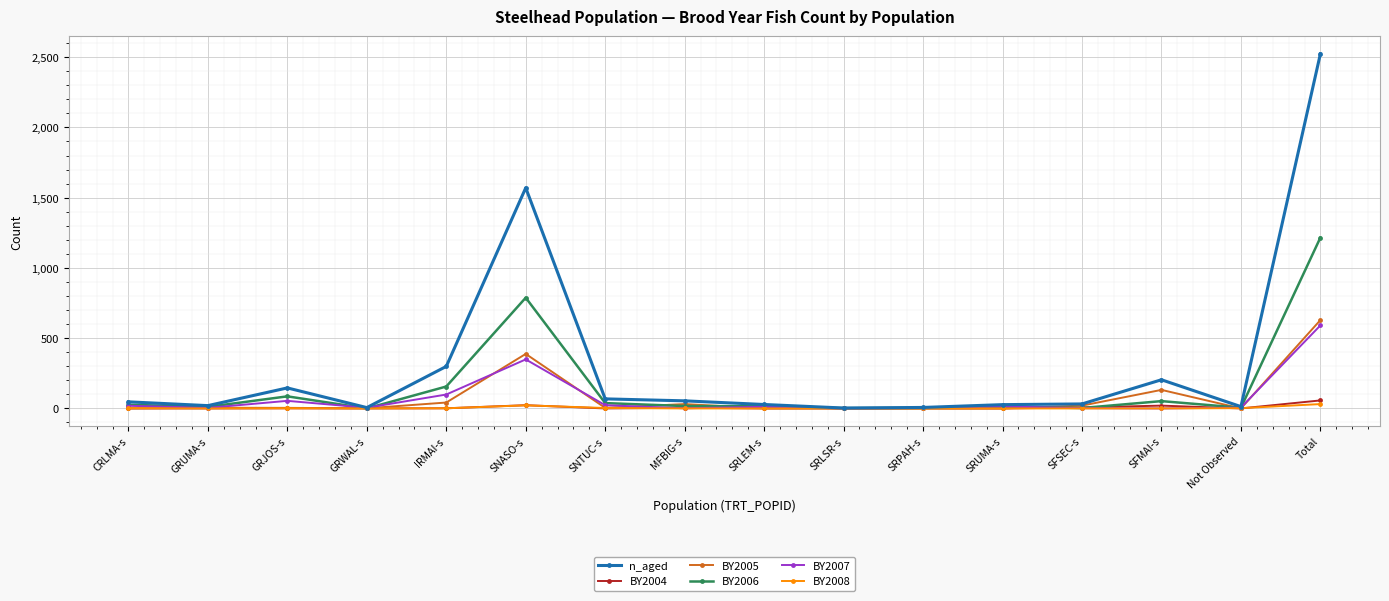

Is it true that BY2005 equals 20 at SFSEC-s?

True